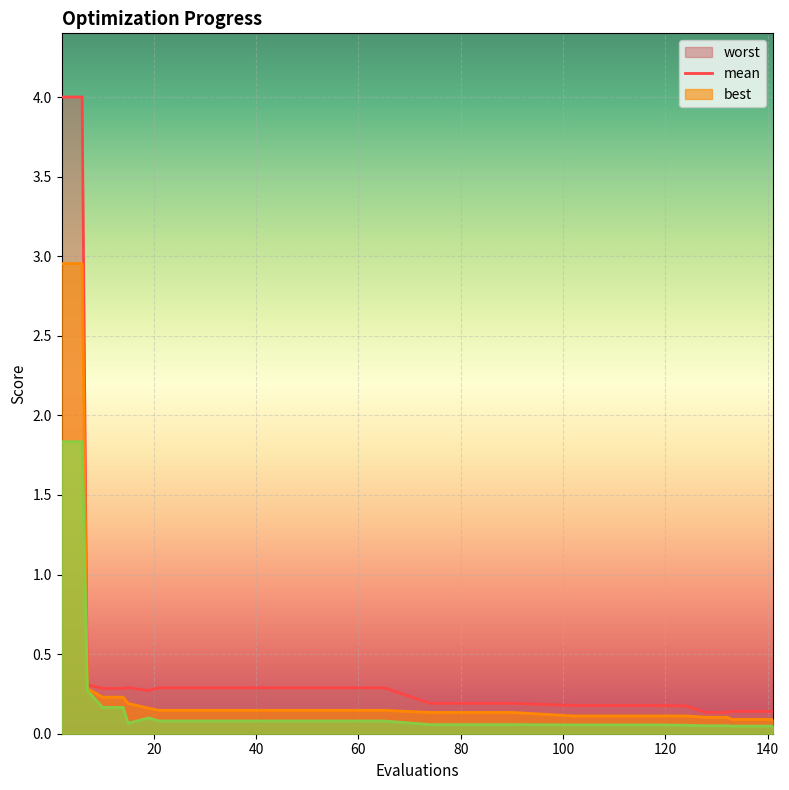

What is the difference between the maximum and minimum values in the worst series?

3.9